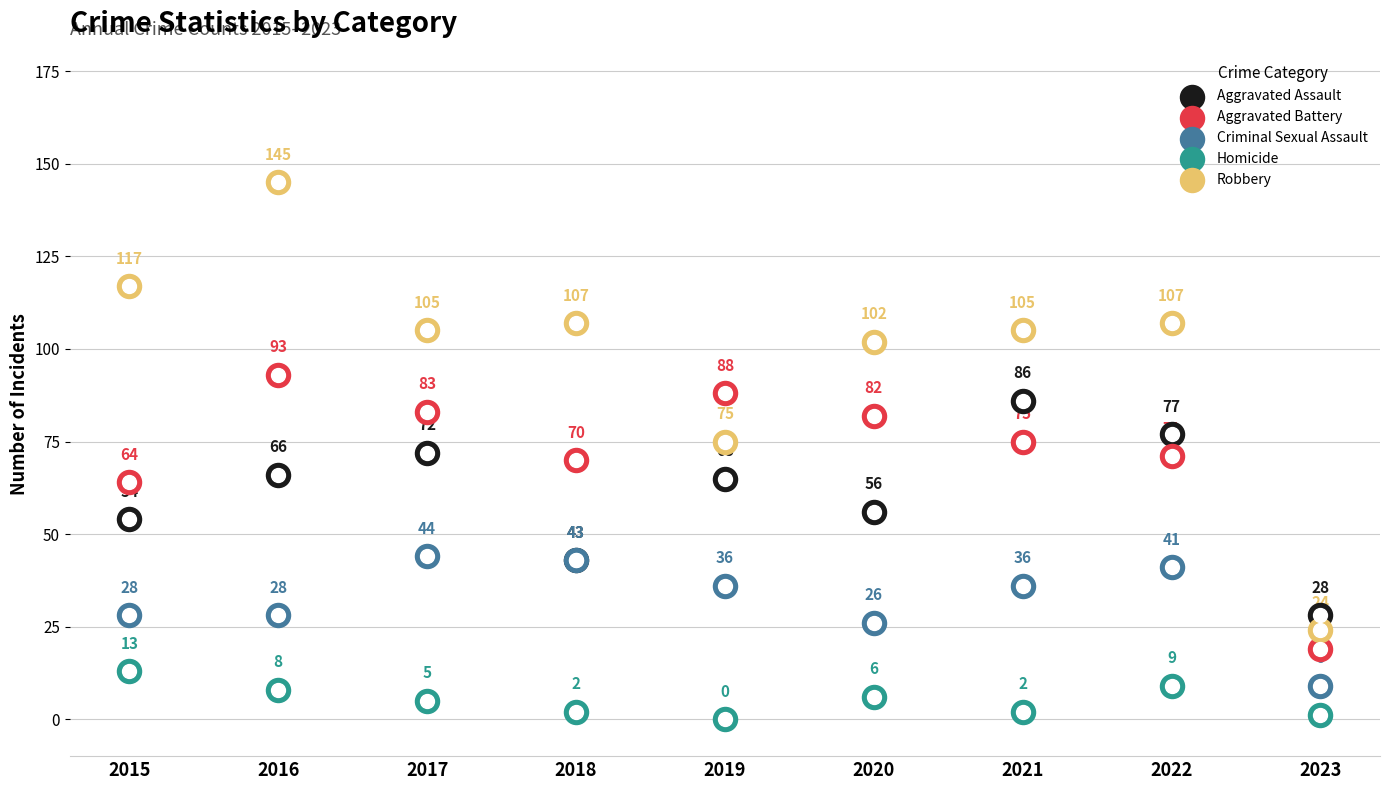

Which series reaches the maximum Y coordinate?

Robbery